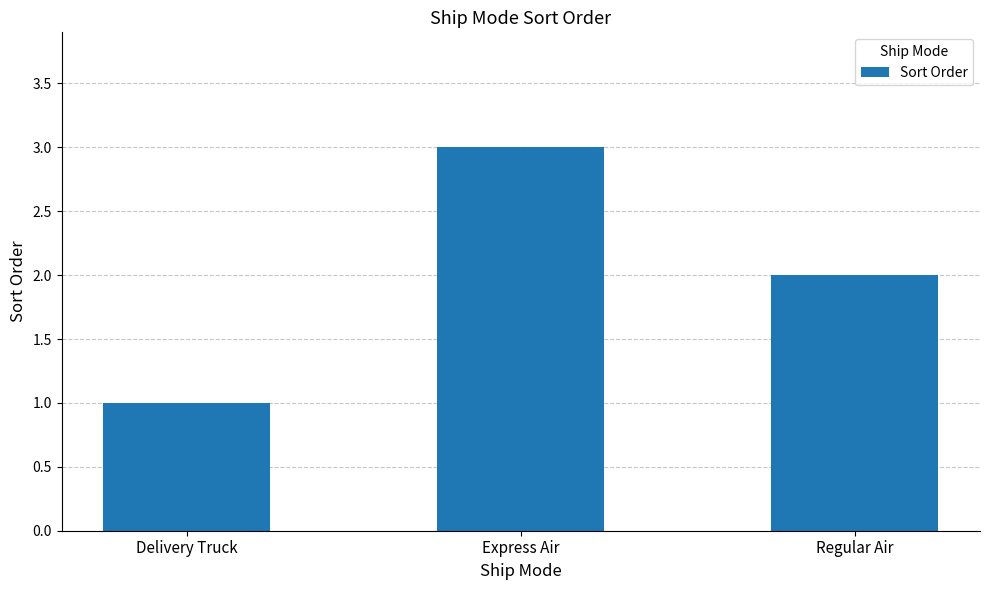

What is the label of the 2nd bar from the right?

Express Air